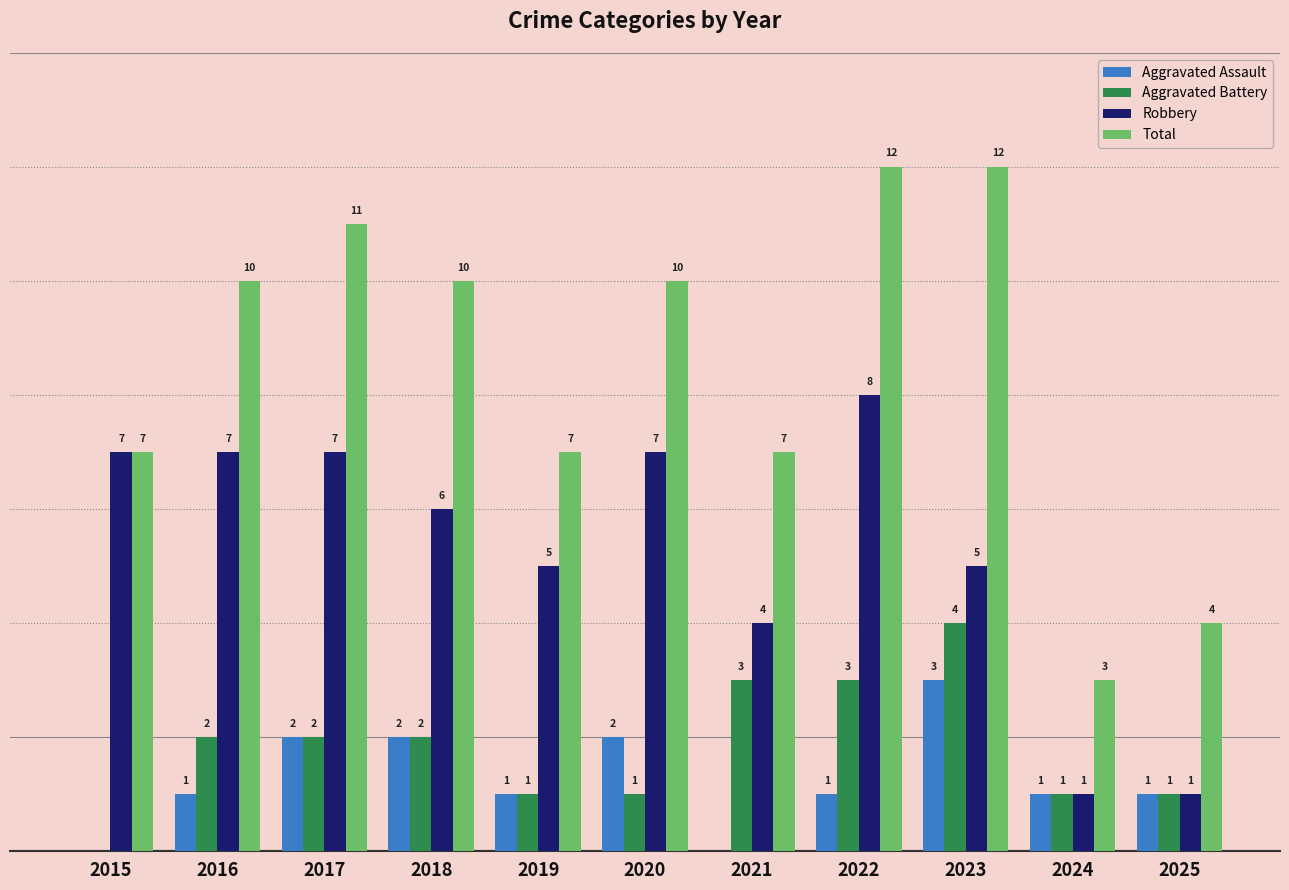

Is the value of Robbery at 2018 greater than the value of Aggravated Assault at 2018?

Yes